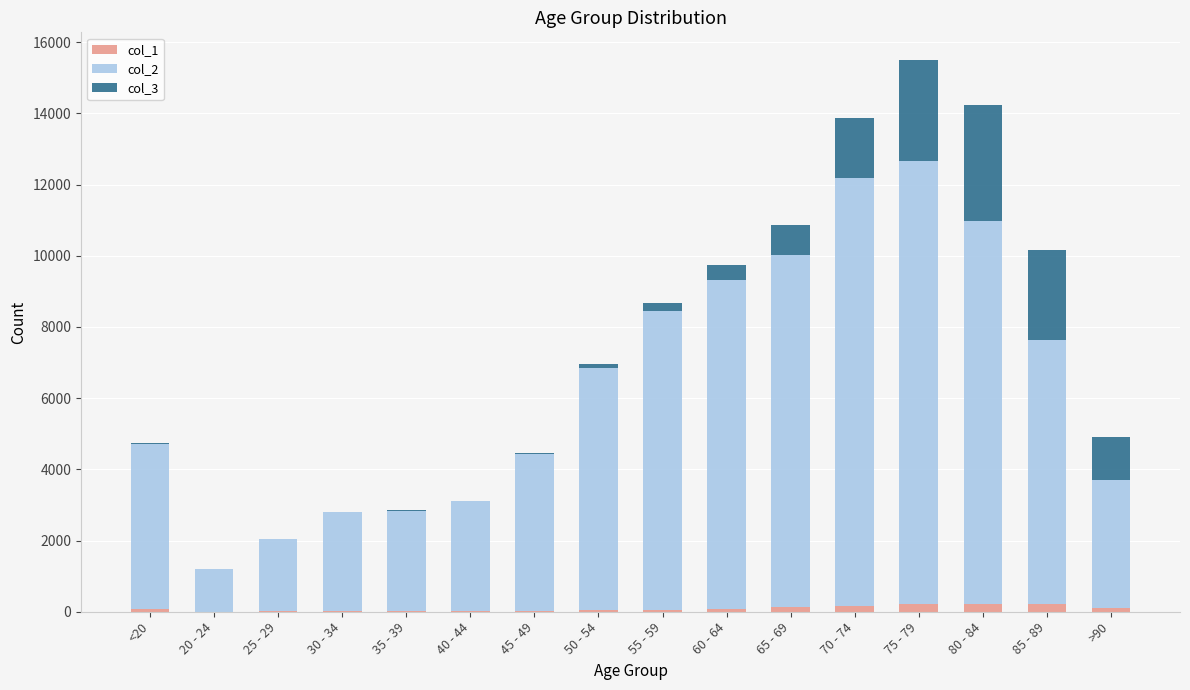

At which category is the sum across all series the highest?

75 - 79